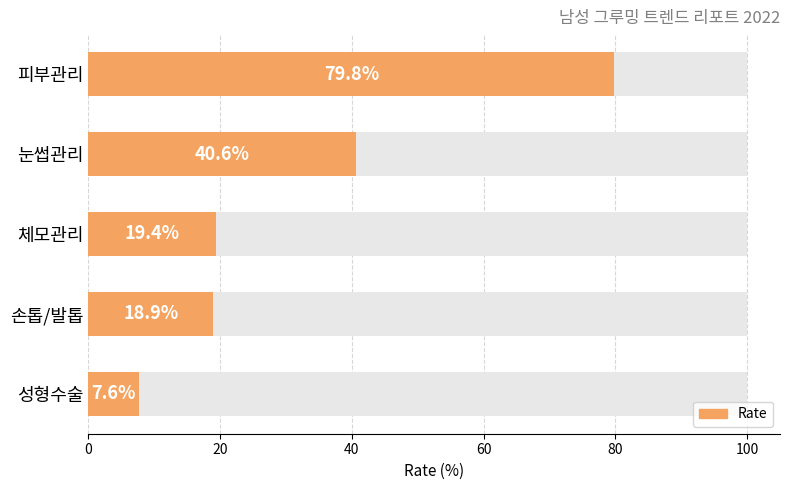

How many values are below 19?

2